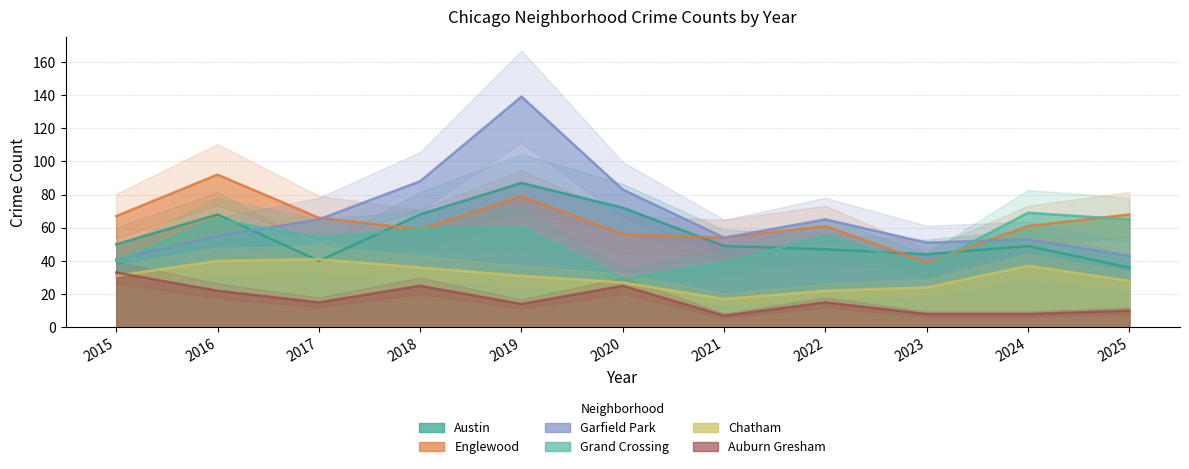

True or false: Englewood and Grand Crossing cross at least once.

True